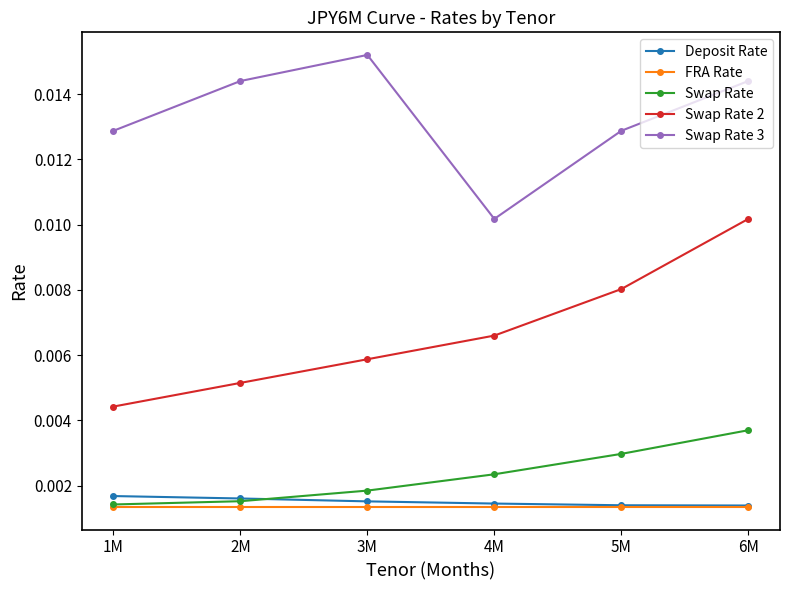

True or false: Swap Rate and Swap Rate 3 intersect in this chart.

False